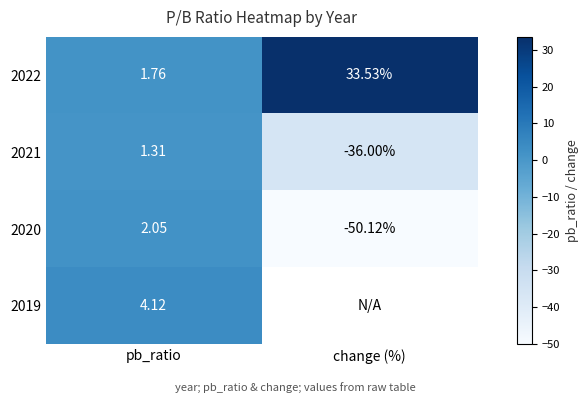

Where does the 2022 series first go above 33?

change (%)